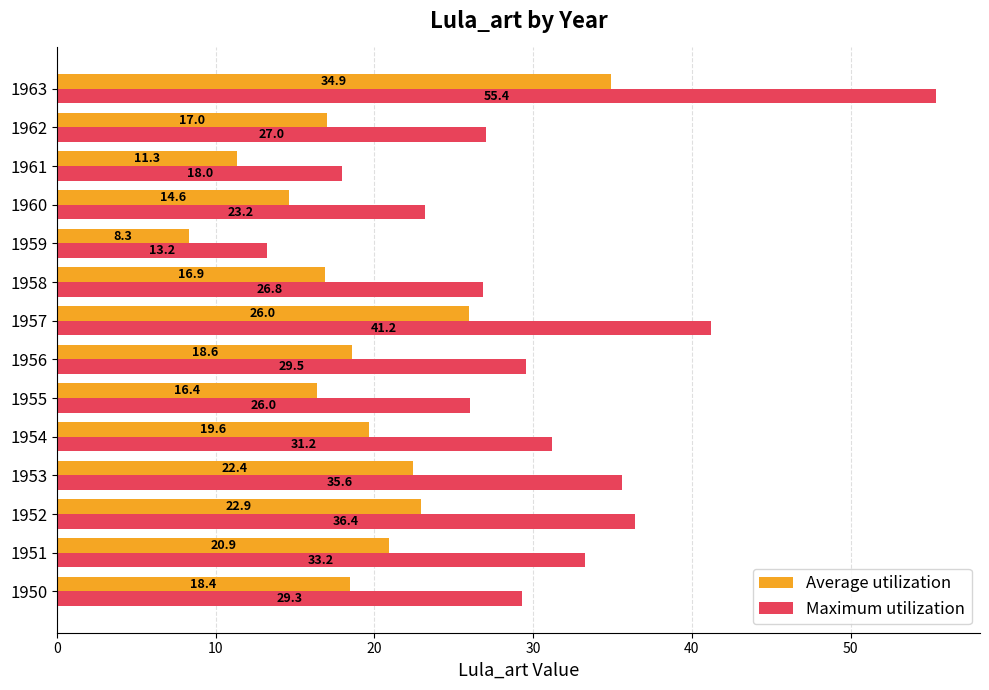

At which category is the sum across all series the highest?

1963